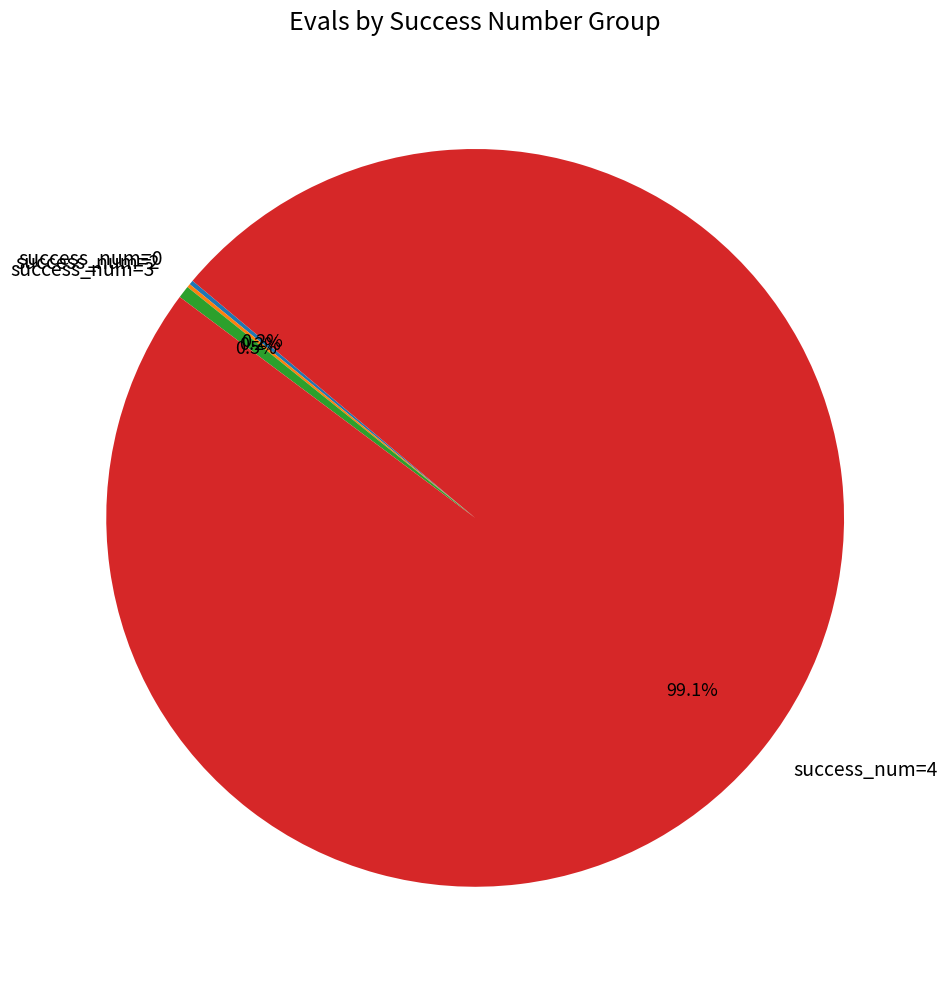

Between success_num=4 and success_num=3, which is larger?

success_num=4